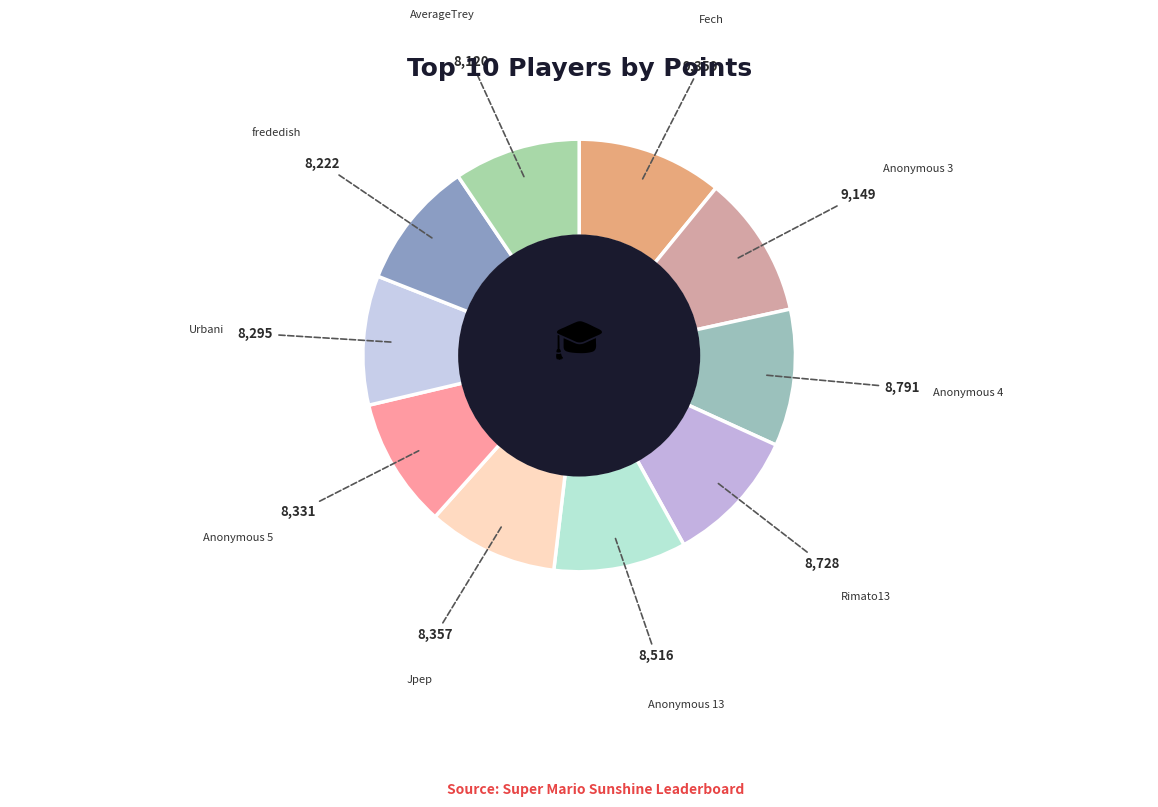

How many segments does this pie chart have?

10